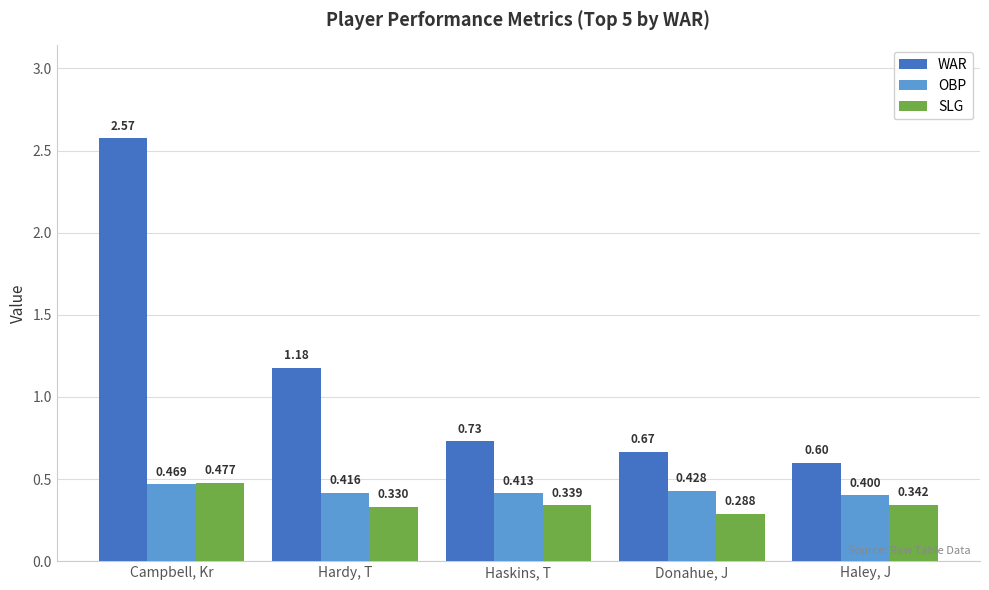

What position from the left is Donahue, J?

4